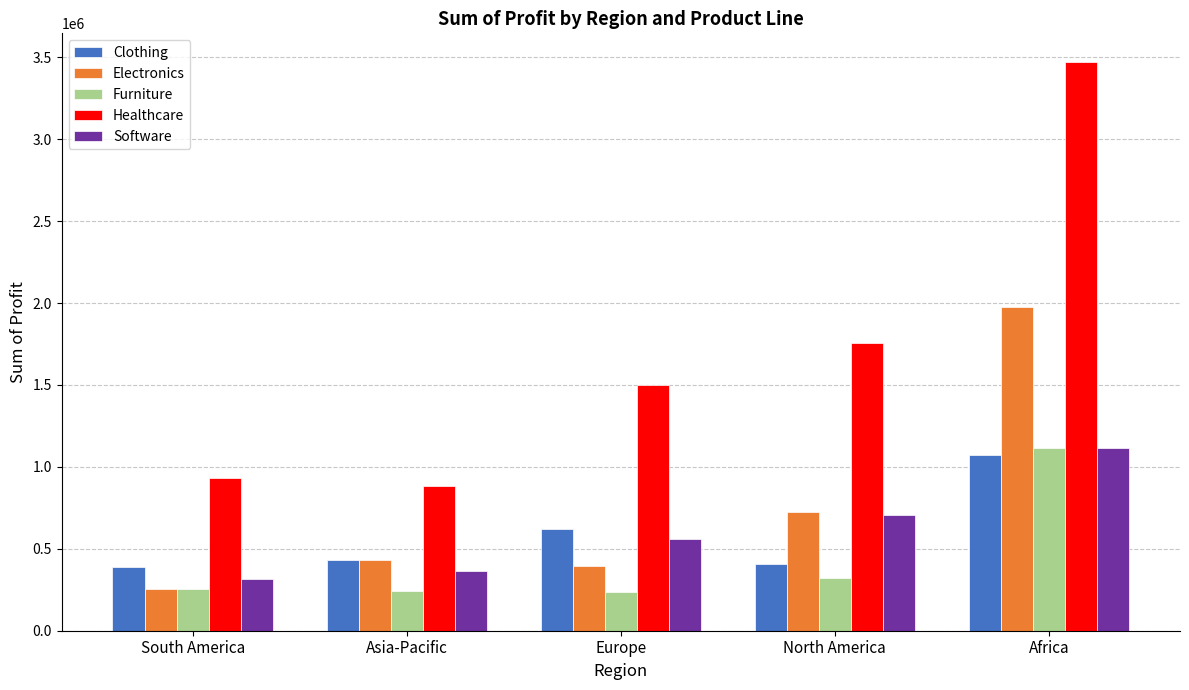

True or false: Clothing has a value of 924332 at Europe.

False